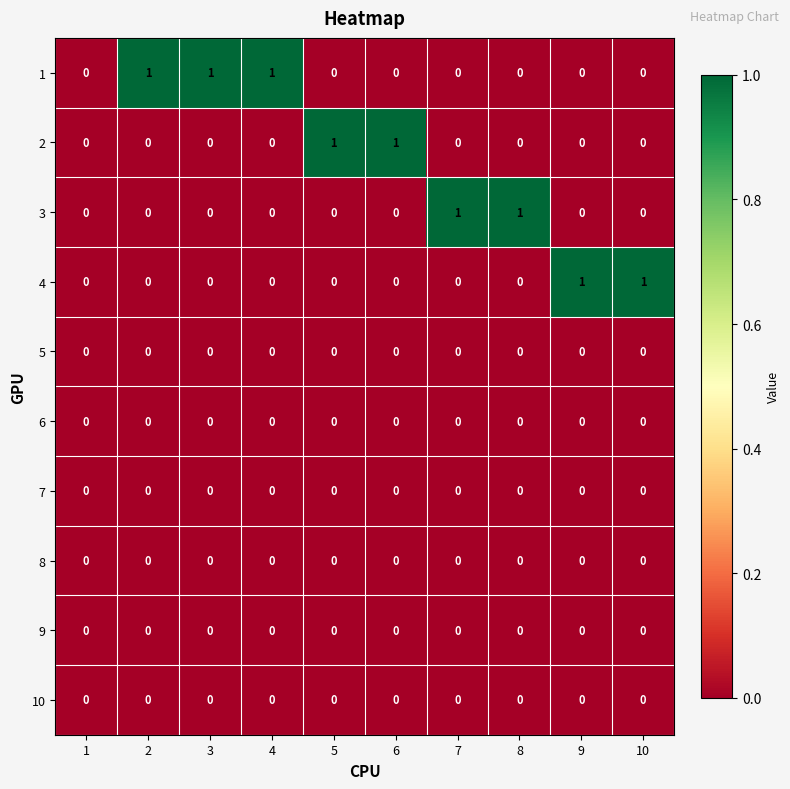

Count the 4 values in the range 0 to 1.

10